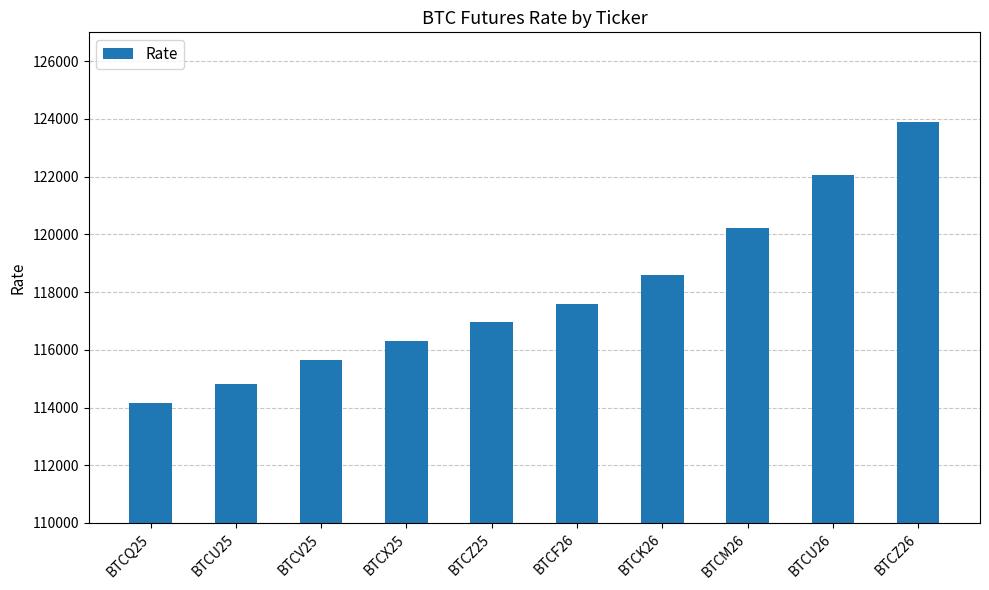

Reading left to right, list all the values displayed in this chart.

114155	114830	115640	116305	116950	117590	118600	120215	122055	123880